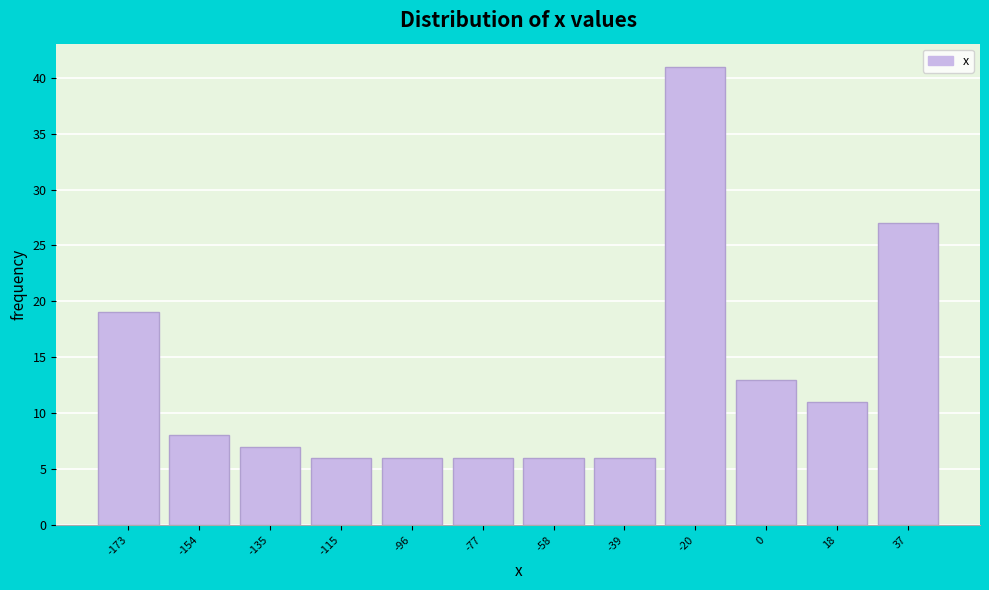

Reading right to left, what are all the values shown in this chart?

27	11	13	41	6	6	6	6	6	7	8	19